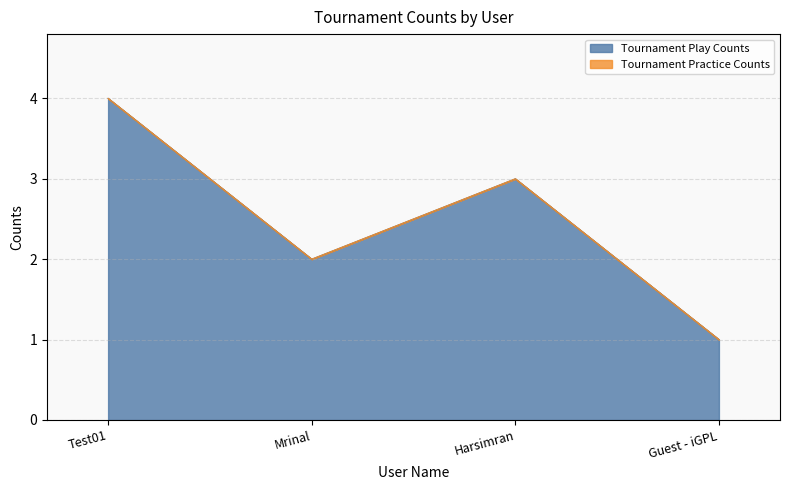

What is the label of the 1st point from the left?

Test01